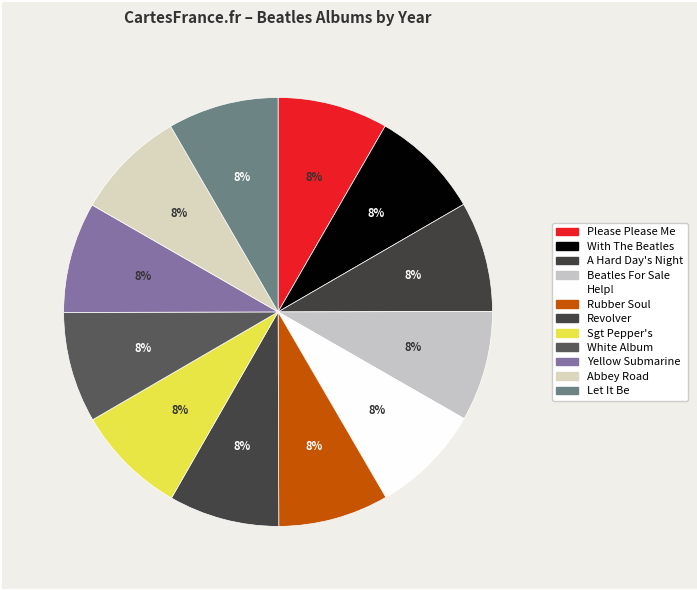

Is it true that Help! is 2% of the pie?

False